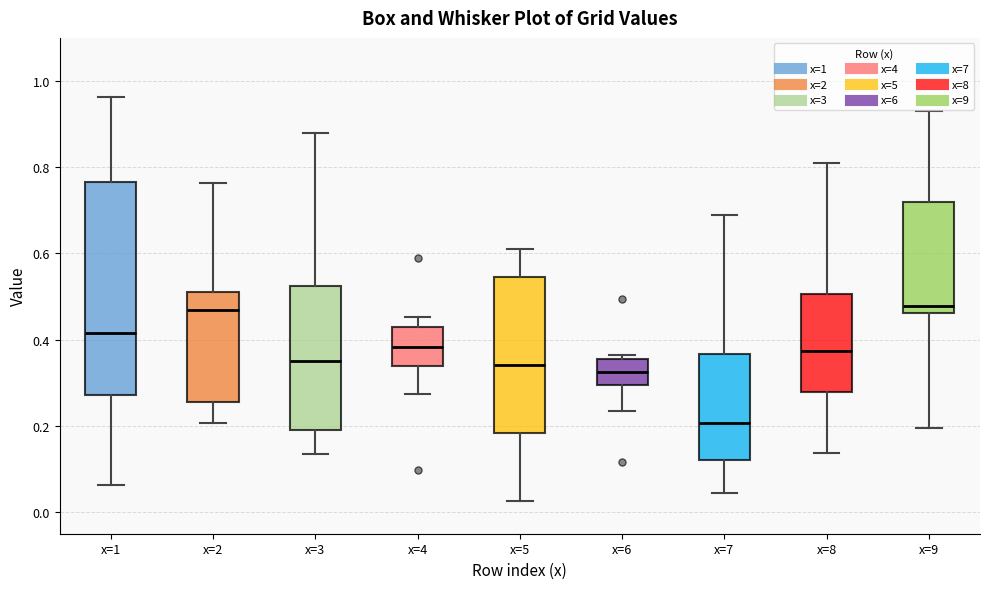

Reading left to right, read every box against the y-axis: the position of its median line, the range the box covers, and the ends of its whiskers. The values are not printed on the chart, so give them approximately, as read against the axis.

x=1: median 0.42, box 0.28 to 0.76, whiskers 0.06 to 0.96
x=2: median 0.46, box 0.26 to 0.52, whiskers 0.20 to 0.76
x=3: median 0.34, box 0.20 to 0.52, whiskers 0.14 to 0.88
x=4: median 0.38, box 0.34 to 0.42, whiskers 0.28 to 0.46
x=5: median 0.34, box 0.18 to 0.54, whiskers 0.02 to 0.60
x=6: median 0.32, box 0.30 to 0.36, whiskers 0.24 to 0.36 (just above the box's upper edge)
x=7: median 0.20, box 0.12 to 0.36, whiskers 0.04 to 0.70
x=8: median 0.38, box 0.28 to 0.50, whiskers 0.14 to 0.80
x=9: median 0.48, box 0.46 to 0.72, whiskers 0.20 to 0.92